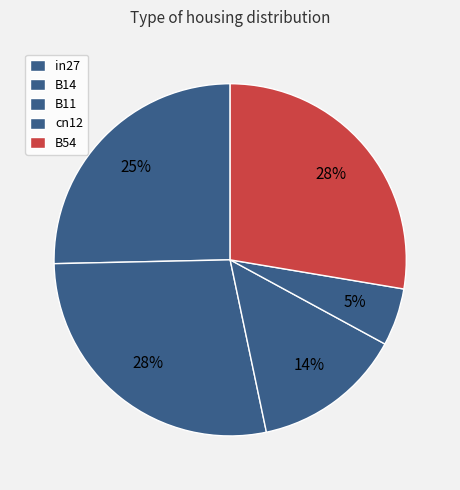

Is there any slice that represents more than half of the pie?

No